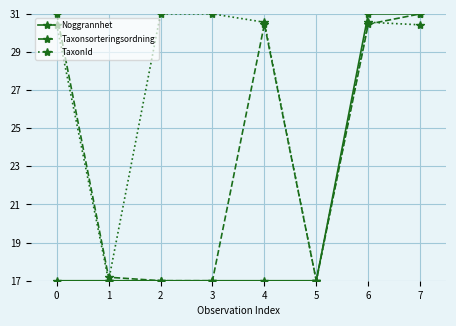

How many values in the TaxonId series are below 30?

2